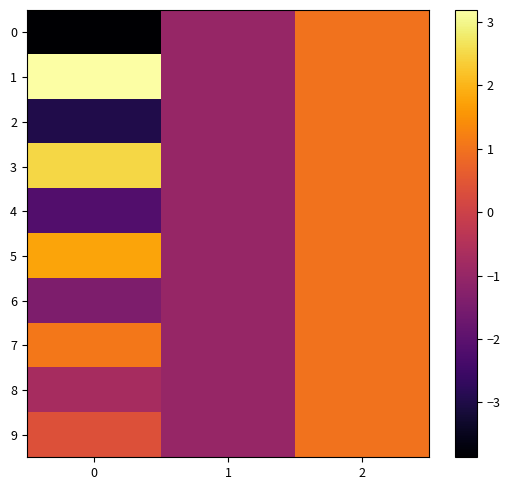

Reading left to right, transcribe all the data shown in this chart.

0: 0=-3.9	1=-1.0	2=1.0
1: 0=3.2	1=-1.0	2=1.0
2: 0=-3.0	1=-1.0	2=1.0
3: 0=2.5	1=-1.0	2=1.0
4: 0=-2.2	1=-1.0	2=1.0
5: 0=1.8	1=-1.0	2=1.0
6: 0=-1.4	1=-1.0	2=1.0
7: 0=1.1	1=-1.0	2=1.0
8: 0=-0.7	1=-1.0	2=1.0
9: 0=0.4	1=-1.0	2=1.0